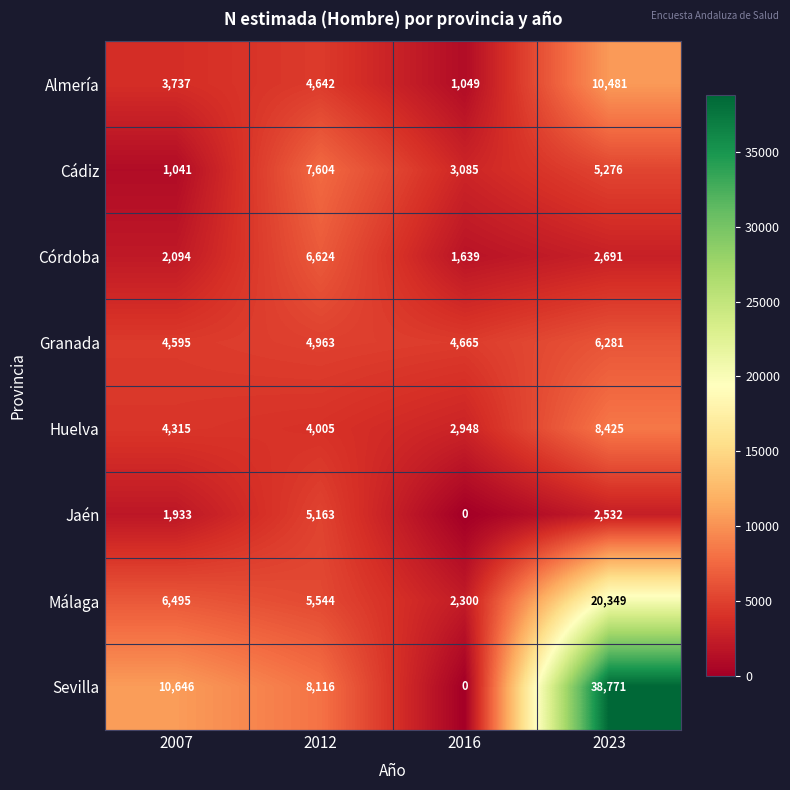

Is it true that Huelva equals 2948 at 2016?

True